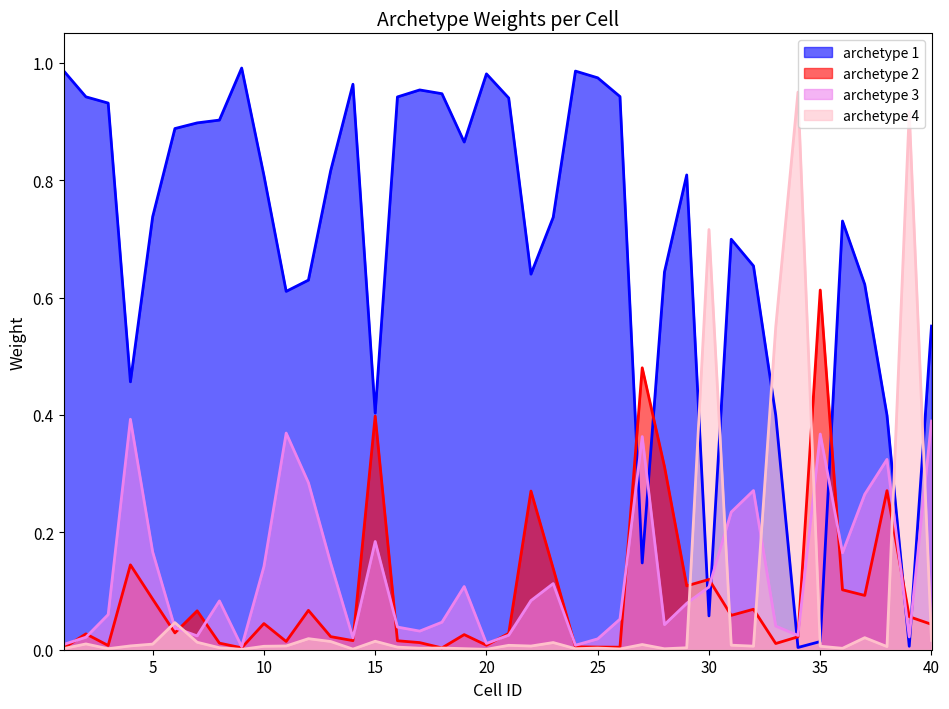

Reading right to left, transcribe all the data shown in this chart.

archetype 1: 40=0.6	39=0.0	38=0.4	37=0.6	36=0.7	35=0.0	34=0.0	33=0.4	32=0.7	31=0.7	30=0.1	29=0.8	28=0.6	27=0.1	26=0.9	25=1.0	24=1.0	23=0.7	22=0.6	21=0.9	20=1.0	19=0.9	18=0.9	17=1.0	16=0.9	15=0.4	14=1.0	13=0.8	12=0.6	11=0.6	10=0.8	9=1.0	8=0.9	7=0.9	6=0.9	5=0.7	4=0.5	3=0.9	2=0.9	1=1.0
archetype 2: 40=0.0	39=0.1	38=0.3	37=0.1	36=0.1	35=0.6	34=0.0	33=0.0	32=0.1	31=0.1	30=0.1	29=0.1	28=0.3	27=0.5	26=0.0	25=0.0	24=0.0	23=0.1	22=0.3	21=0.0	20=0.0	19=0.0	18=0.0	17=0.0	16=0.0	15=0.4	14=0.0	13=0.0	12=0.1	11=0.0	10=0.0	9=0.0	8=0.0	7=0.1	6=0.0	5=0.1	4=0.1	3=0.0	2=0.0	1=0.0
archetype 3: 40=0.4	39=0.0	38=0.3	37=0.3	36=0.2	35=0.4	34=0.0	33=0.0	32=0.3	31=0.2	30=0.1	29=0.1	28=0.0	27=0.4	26=0.1	25=0.0	24=0.0	23=0.1	22=0.1	21=0.0	20=0.0	19=0.1	18=0.0	17=0.0	16=0.0	15=0.2	14=0.0	13=0.1	12=0.3	11=0.4	10=0.1	9=0.0	8=0.1	7=0.0	6=0.0	5=0.2	4=0.4	3=0.1	2=0.0	1=0.0
archetype 4: 40=0.0	39=0.9	38=0.0	37=0.0	36=0.0	35=0.0	34=0.9	33=0.5	32=0.0	31=0.0	30=0.7	29=0.0	28=0.0	27=0.0	26=0.0	25=0.0	24=0.0	23=0.0	22=0.0	21=0.0	20=0.0	19=0.0	18=0.0	17=0.0	16=0.0	15=0.0	14=0.0	13=0.0	12=0.0	11=0.0	10=0.0	9=0.0	8=0.0	7=0.0	6=0.0	5=0.0	4=0.0	3=0.0	2=0.0	1=0.0